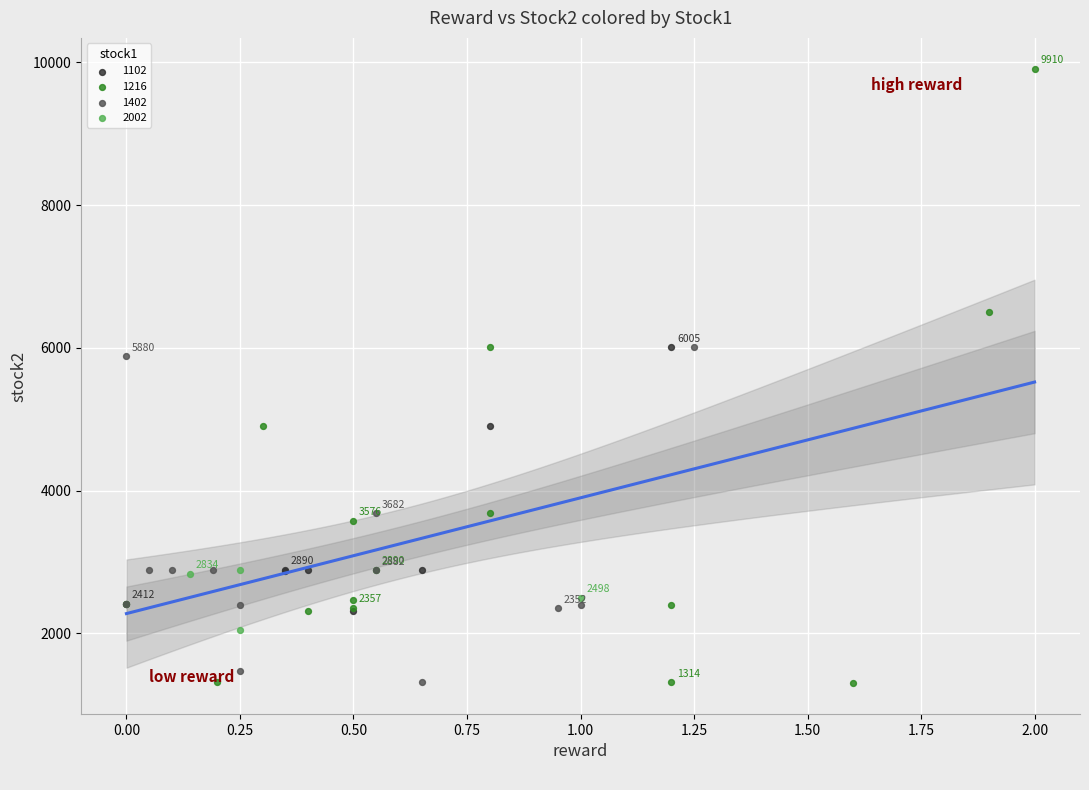

Which series contains the highest Y value?

1216